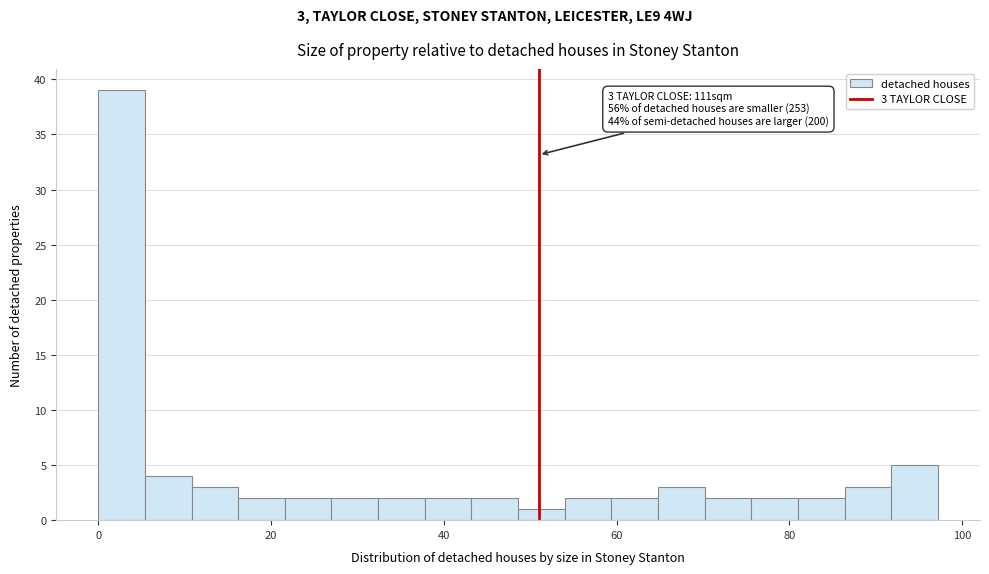

Around what value on the x-axis is the tallest bar? Give the approximate position of its centre, as read against the axis.

2